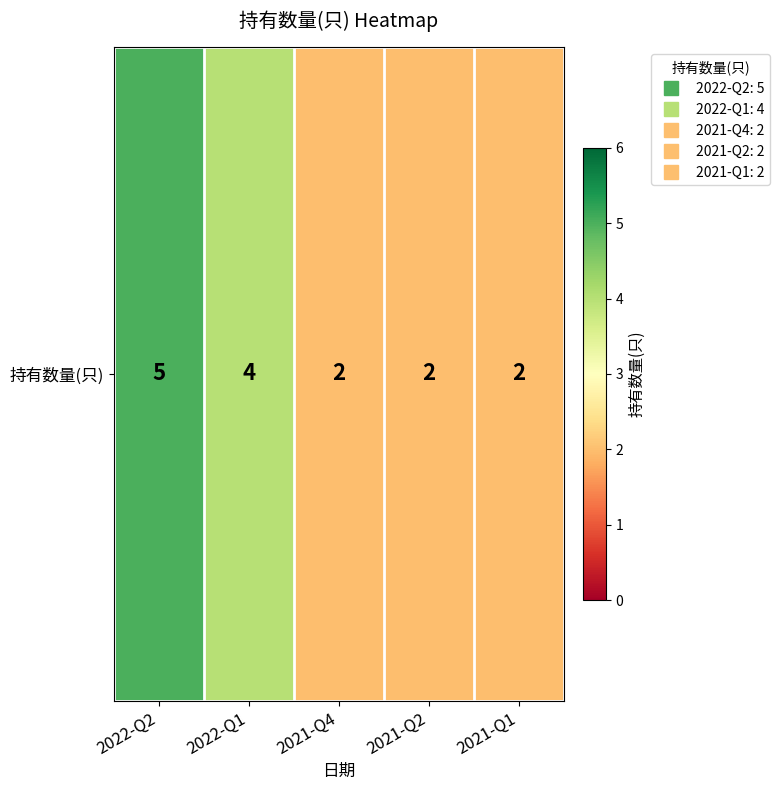

What is the difference between the values at 2022-Q2 and 2021-Q1?

3